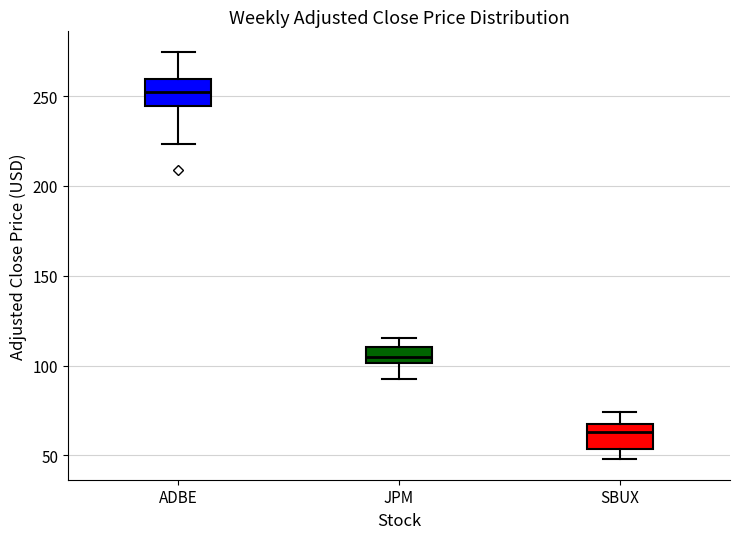

Where does the median line of the box for JPM sit on the y-axis? The values are not printed on the chart, so give them approximately, as read against the axis.

105